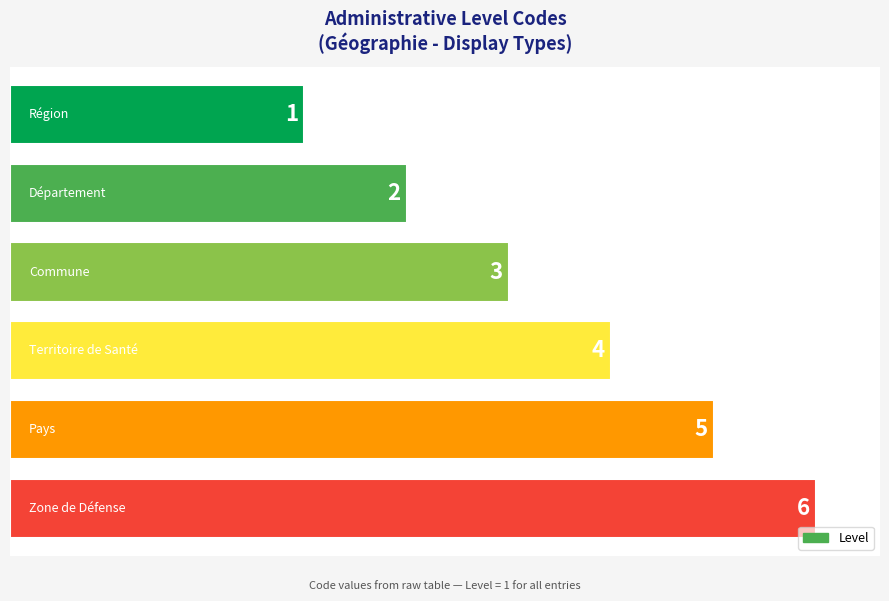

How many bars are there in total?

6